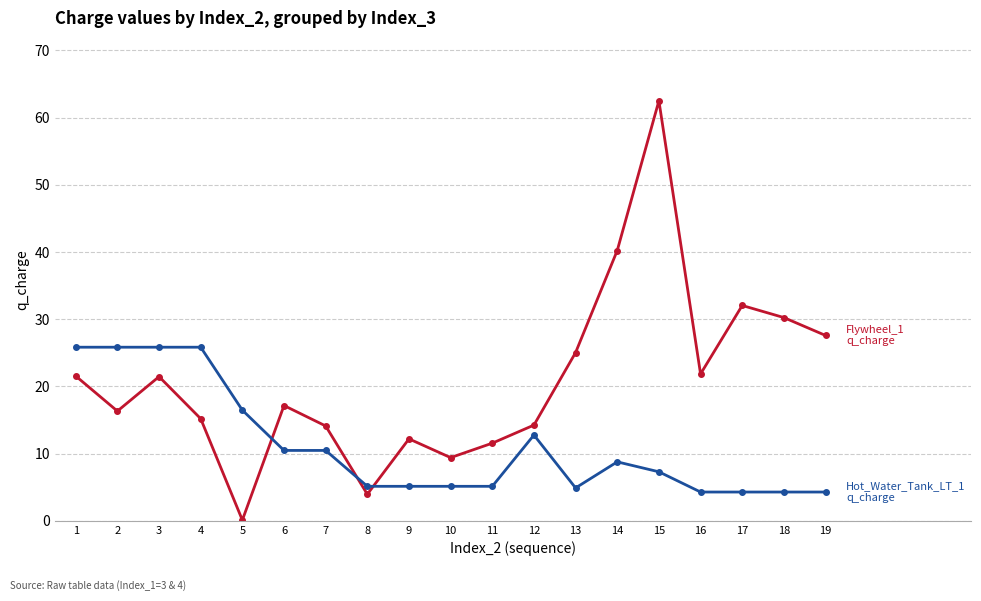

At which category is the sum across all series the highest?

15